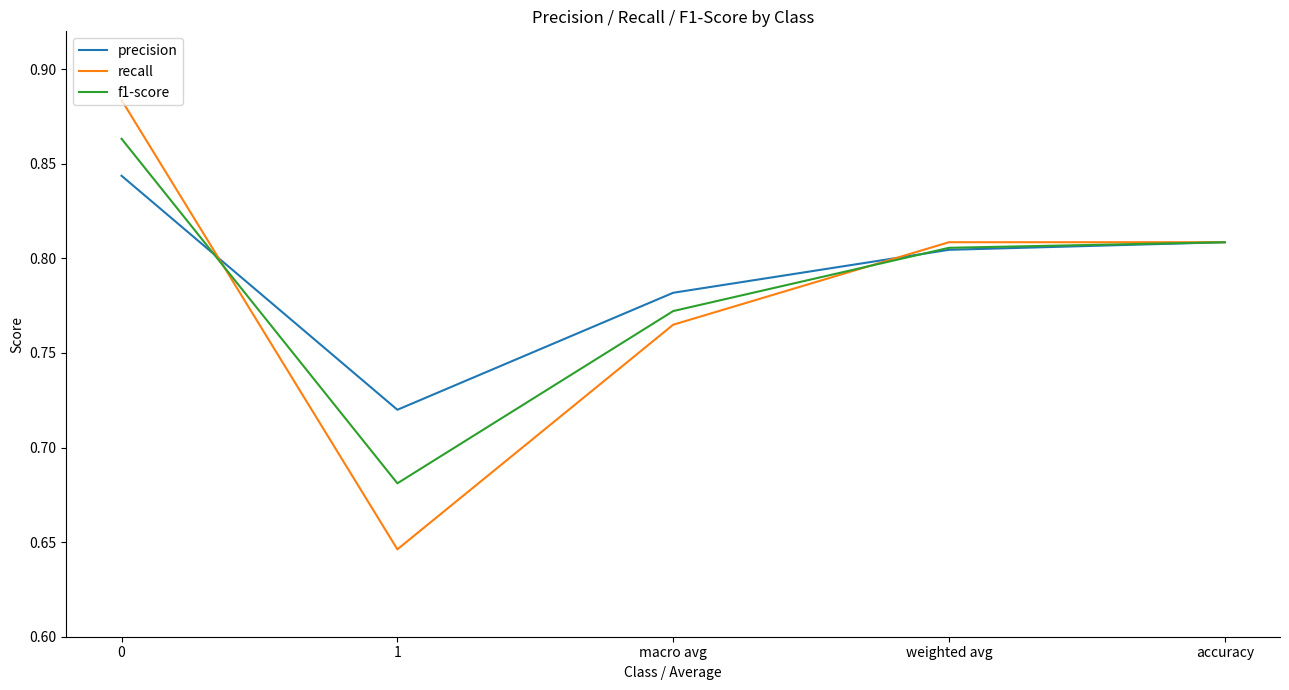

What is the total value across all series at macro avg?

2.3